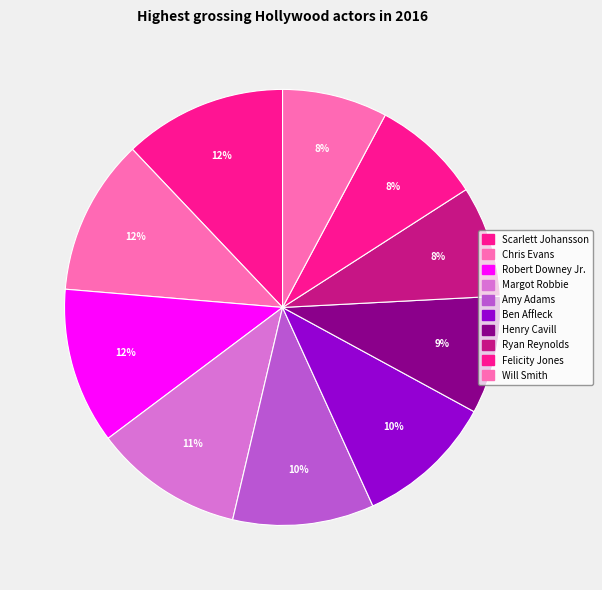

Approximately how many times larger is the value at Henry Cavill compared to Chris Evans?

0.8